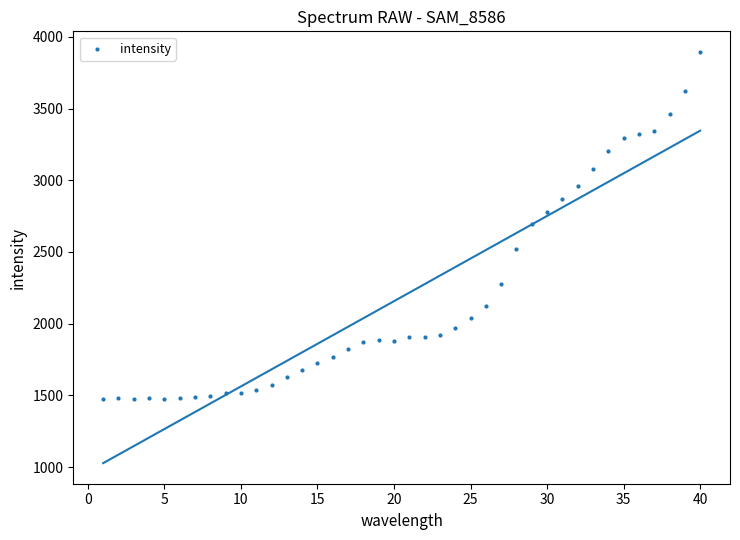

What is the range of X values (max minus min)?

39